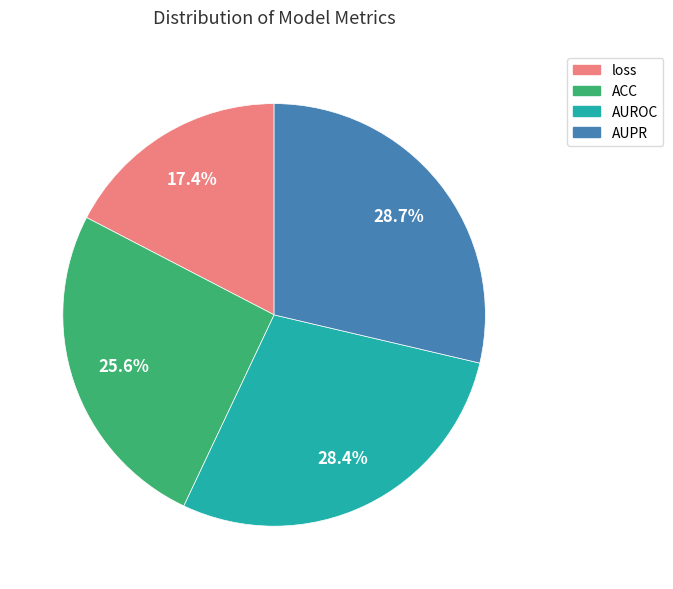

To the nearest percent, what is the difference between the largest and smallest slice percentages?

11%